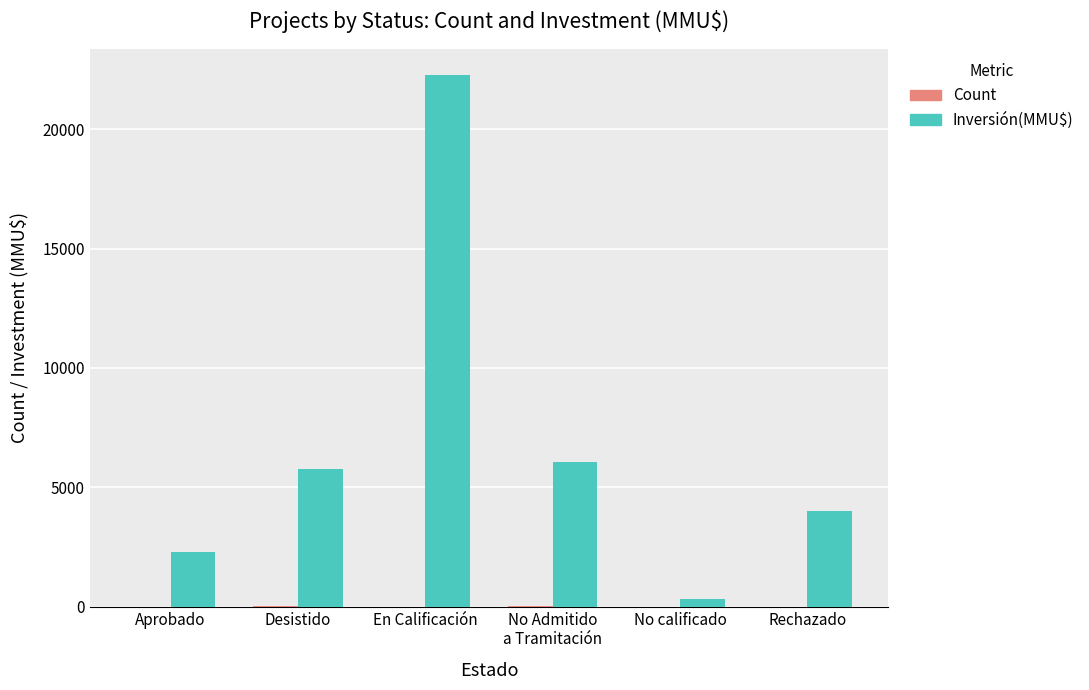

What is the maximum value shown in the chart?

22250